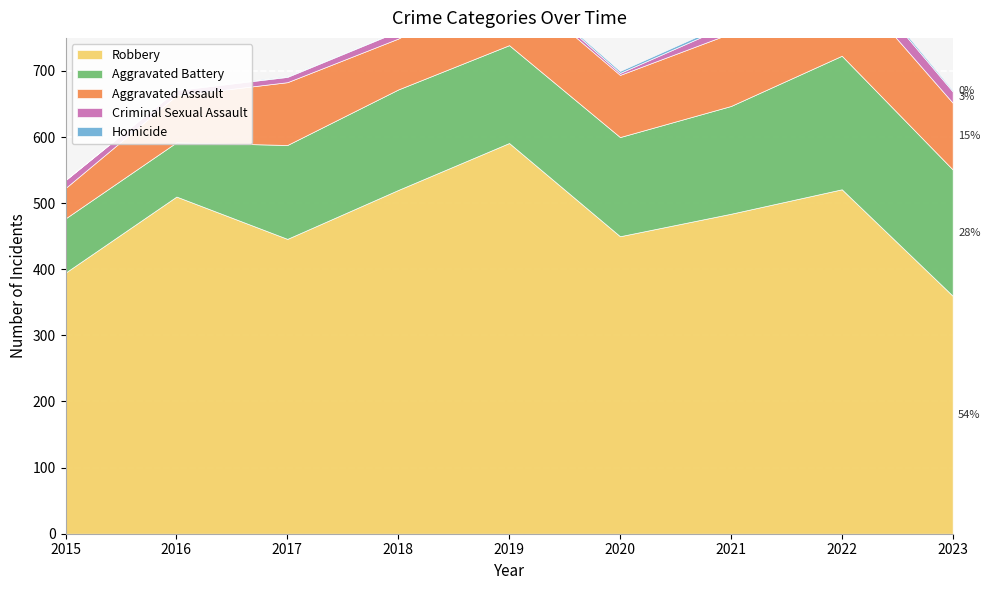

What is the average value of the Homicide series?

2